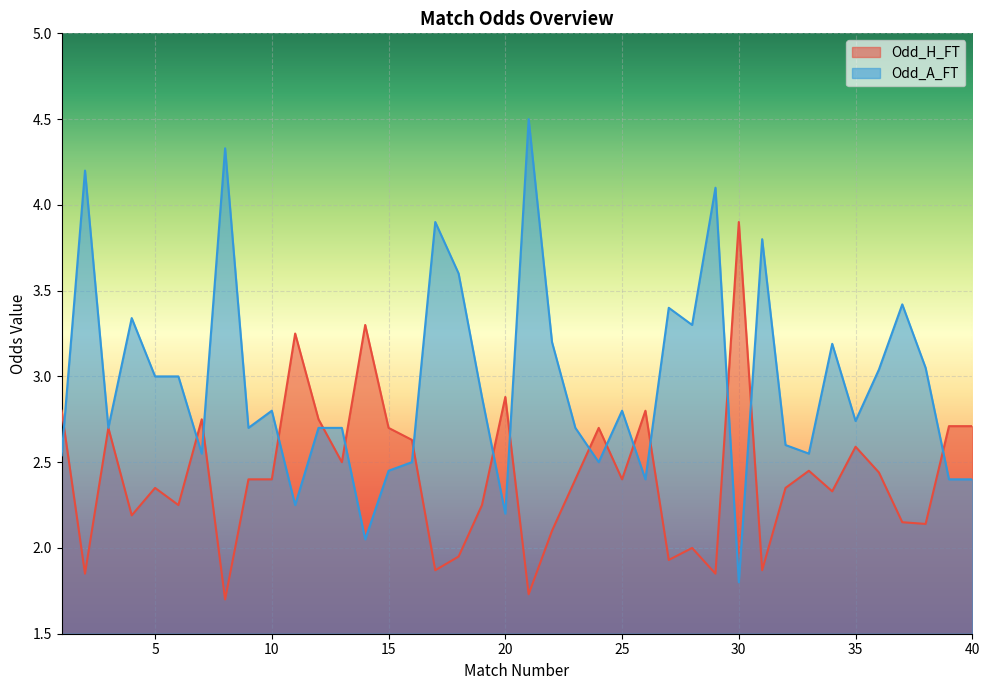

What is the difference between the maximum and minimum values in the Odd_H_FT series?

2.2